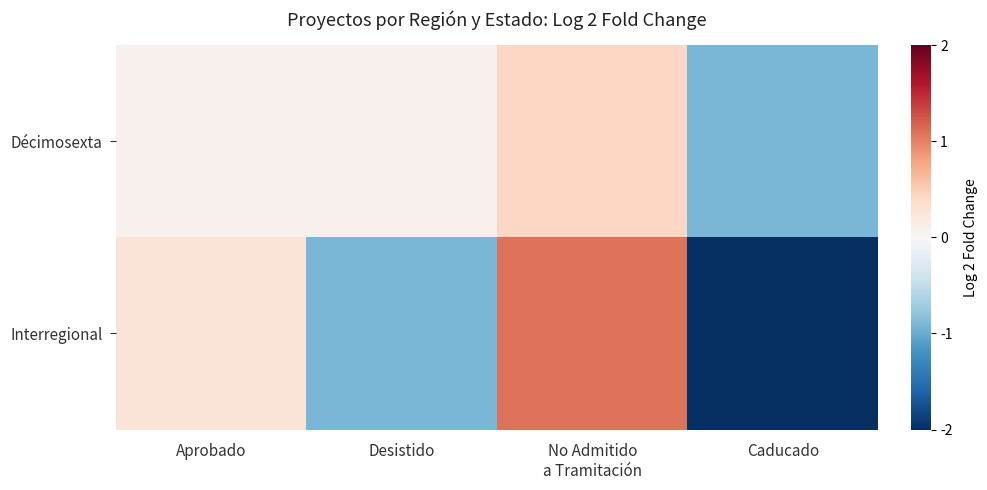

Reading right to left, extract all data points from this chart.

Décimosexta: Caducado=-0.9	No Admitido
a Tramitación=0.4	Desistido=0.1	Aprobado=0.1
Interregional: Caducado=-2.9	No Admitido
a Tramitación=1.1	Desistido=-0.9	Aprobado=0.3